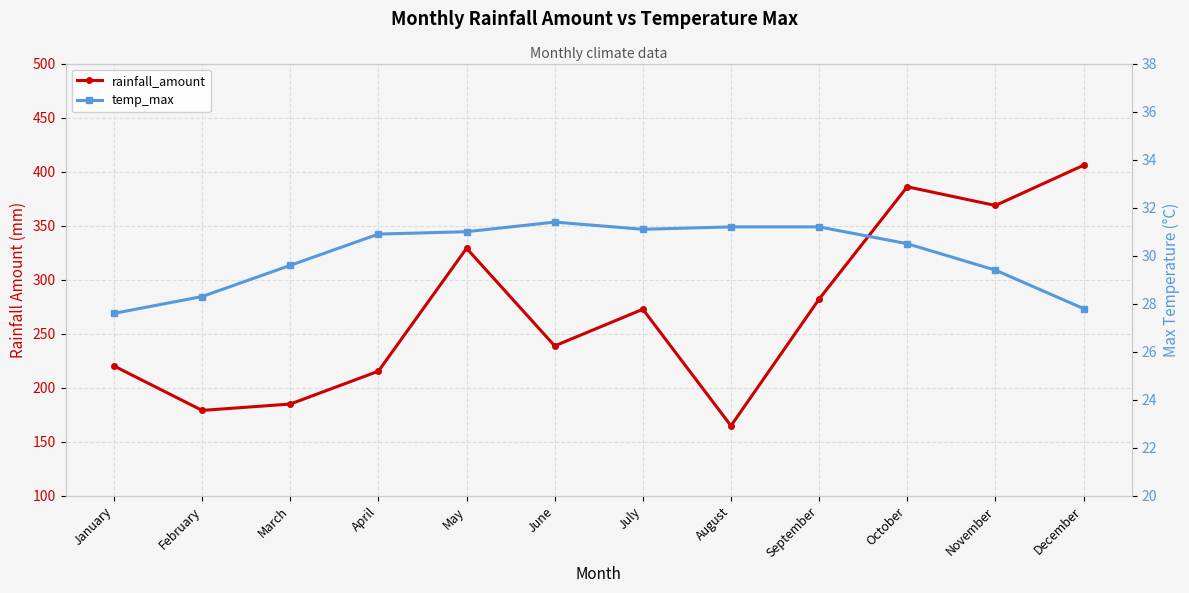

Is the value of rainfall_amount at November greater than the value of temp_max at May?

Yes